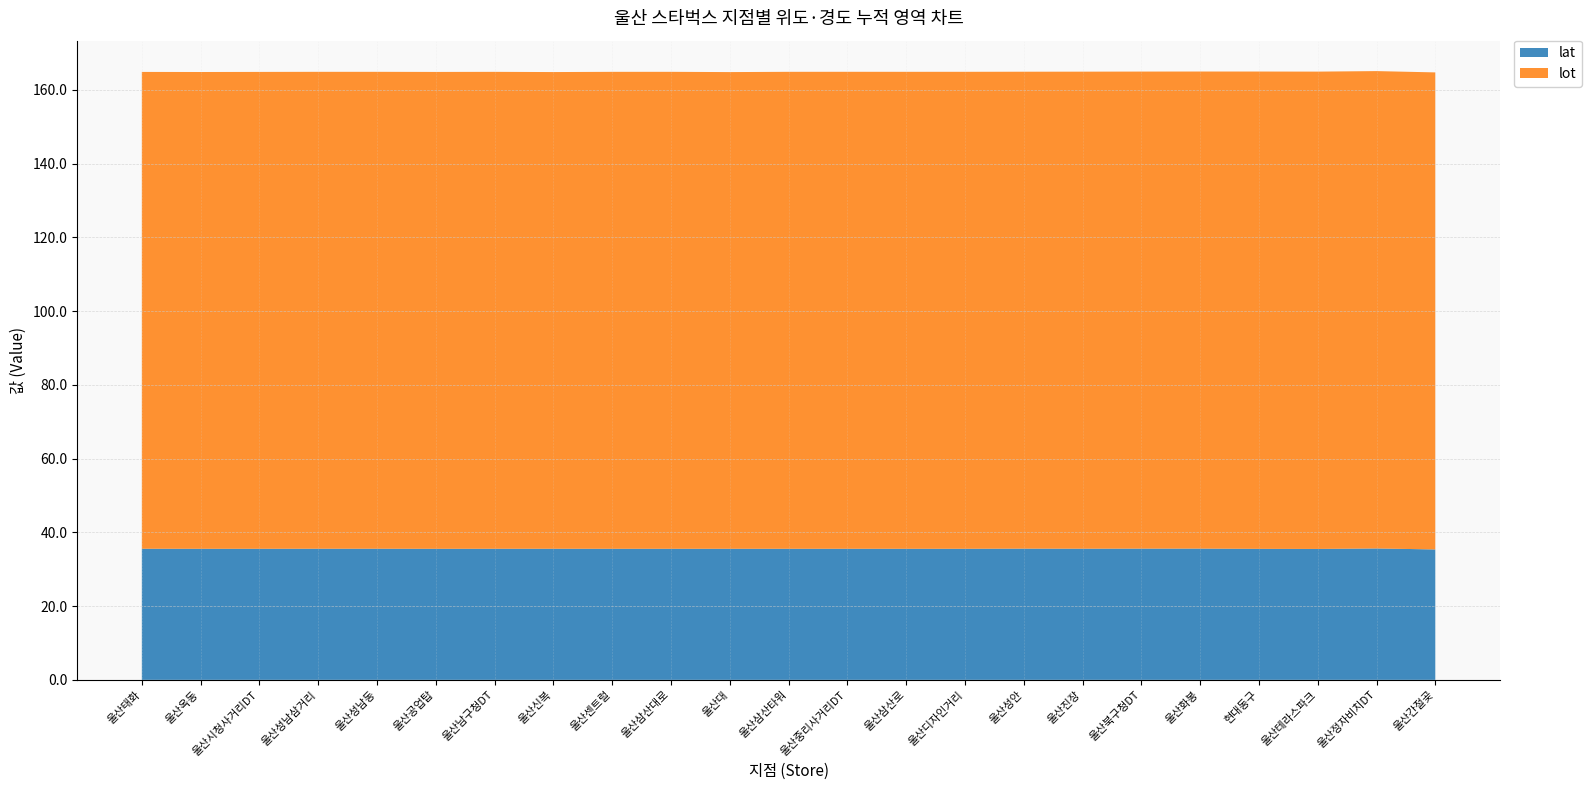

Reading left to right, extract all data points from this chart.

lat: 울산태화=35.6	울산옥동=35.5	울산시청사거리DT=35.5	울산성남삼거리=35.6	울산성남동=35.6	울산공업탑=35.5	울산남구청DT=35.5	울산신복=35.5	울산센트럴=35.5	울산삼산대로=35.5	울산대=35.5	울산삼산타워=35.5	울산중리사거리DT=35.5	울산삼산로=35.5	울산디자인거리=35.5	울산성안=35.6	울산진장=35.6	울산북구청DT=35.6	울산화봉=35.6	현대동구=35.5	울산테라스파크=35.5	울산정자비치DT=35.6	울산간절곶=35.4
lot: 울산태화=129.3	울산옥동=129.3	울산시청사거리DT=129.3	울산성남삼거리=129.3	울산성남동=129.3	울산공업탑=129.3	울산남구청DT=129.3	울산신복=129.3	울산센트럴=129.3	울산삼산대로=129.3	울산대=129.3	울산삼산타워=129.3	울산중리사거리DT=129.3	울산삼산로=129.3	울산디자인거리=129.3	울산성안=129.3	울산진장=129.4	울산북구청DT=129.4	울산화봉=129.4	현대동구=129.4	울산테라스파크=129.4	울산정자비치DT=129.4	울산간절곶=129.4